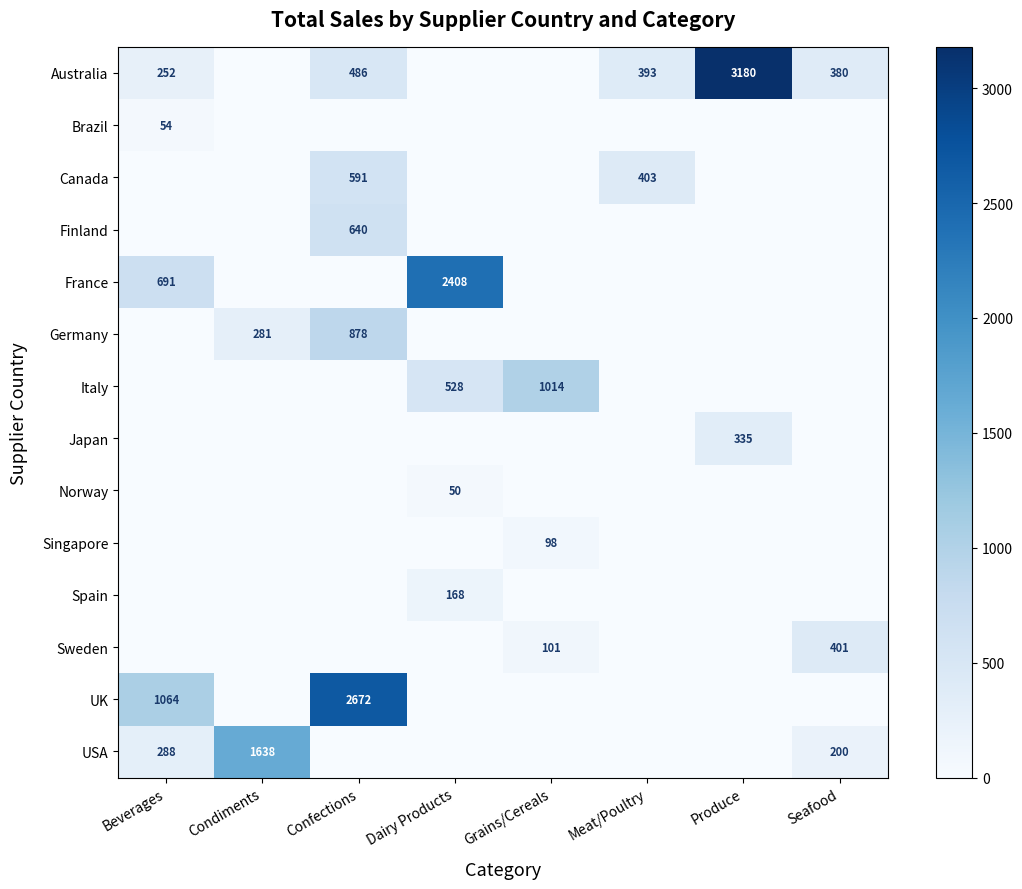

The Norway series shows 89 at Dairy Products. True or false?

False